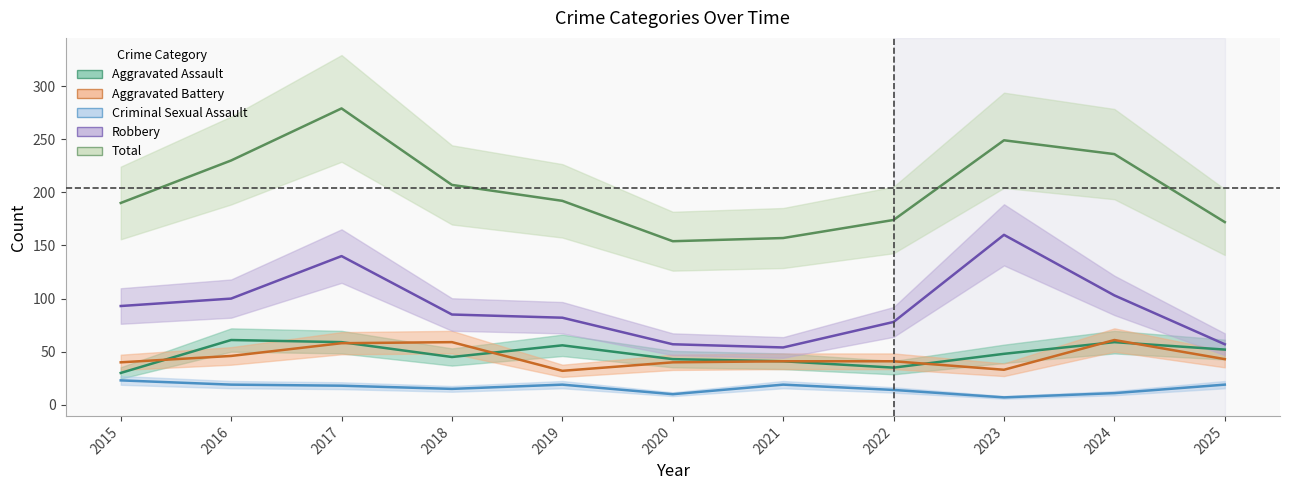

True or false: Robbery has a value of 78 at 2022.

True